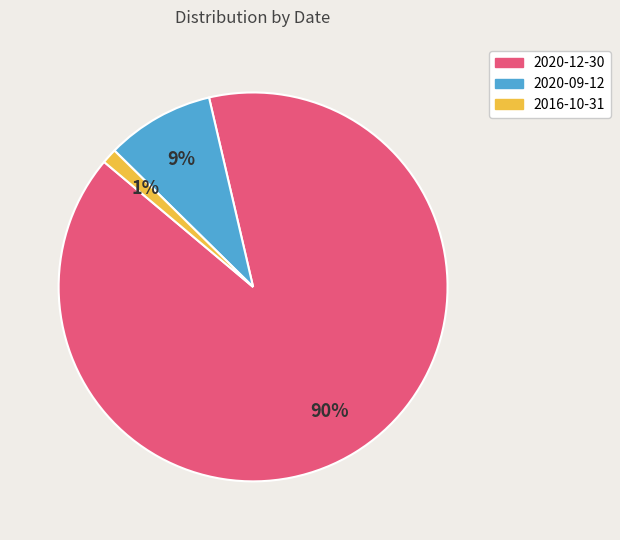

To the nearest percent, what portion does 2016-10-31 represent?

1%